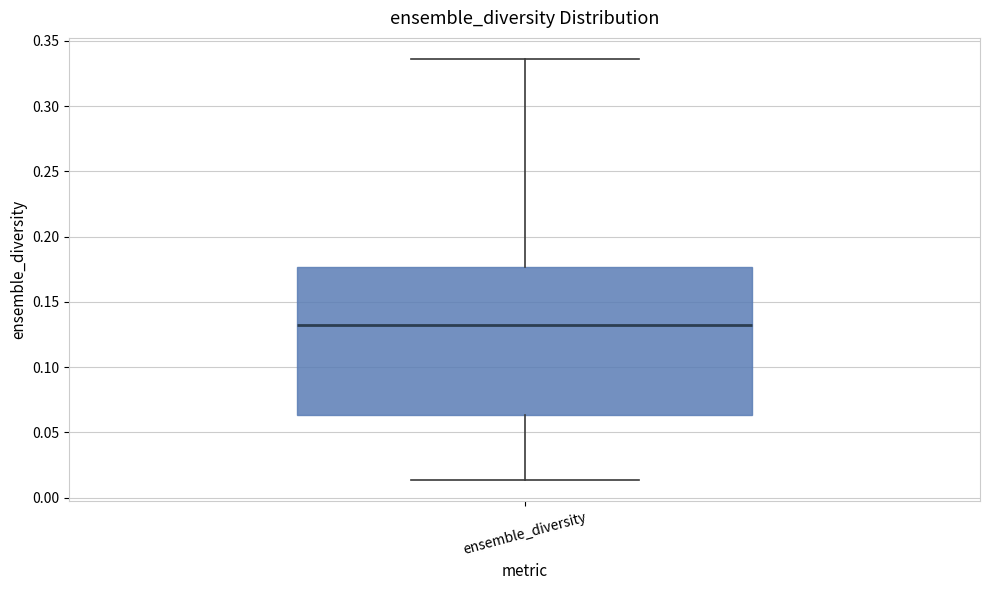

Transcribe this box plot: give where the median line is, the range the box spans, and where the two whiskers end, as read against the y-axis. The values are not printed on the chart, so give them approximately, as read against the axis.

median 0.130, box 0.065 to 0.175, whiskers 0.015 to 0.335